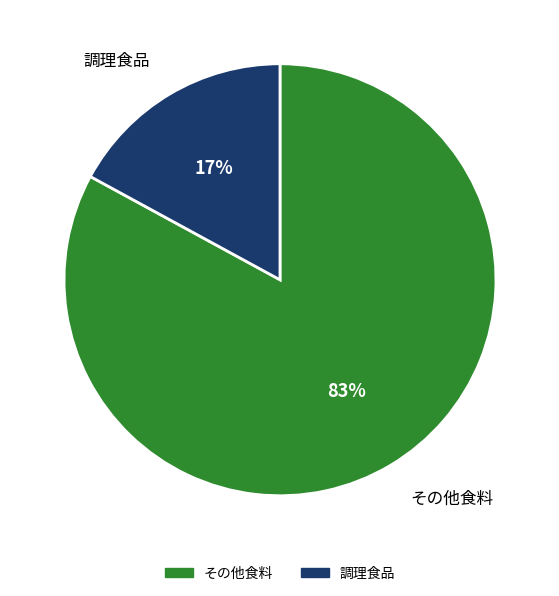

Rank the categories by value from lowest to highest.

調理食品, その他食料